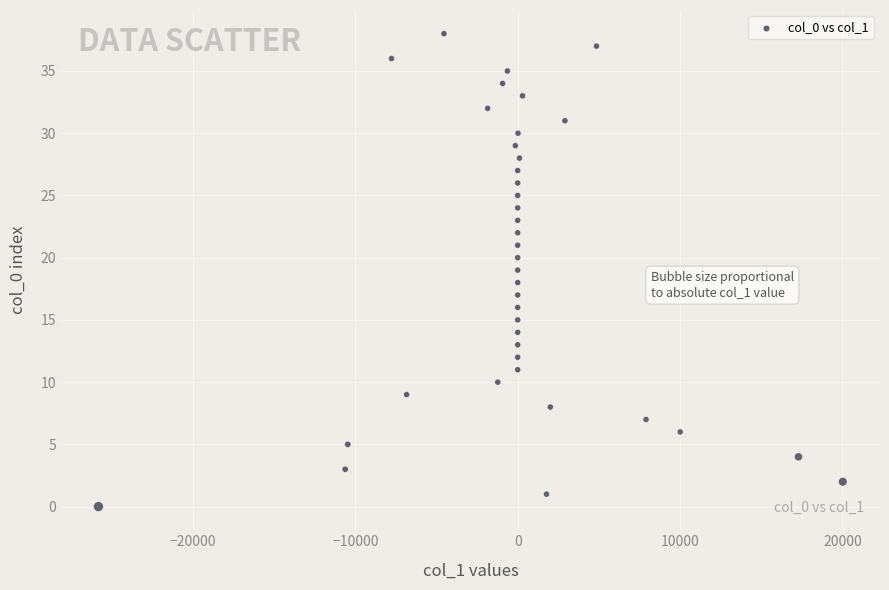

What is the range of Y values (max minus min)?

38